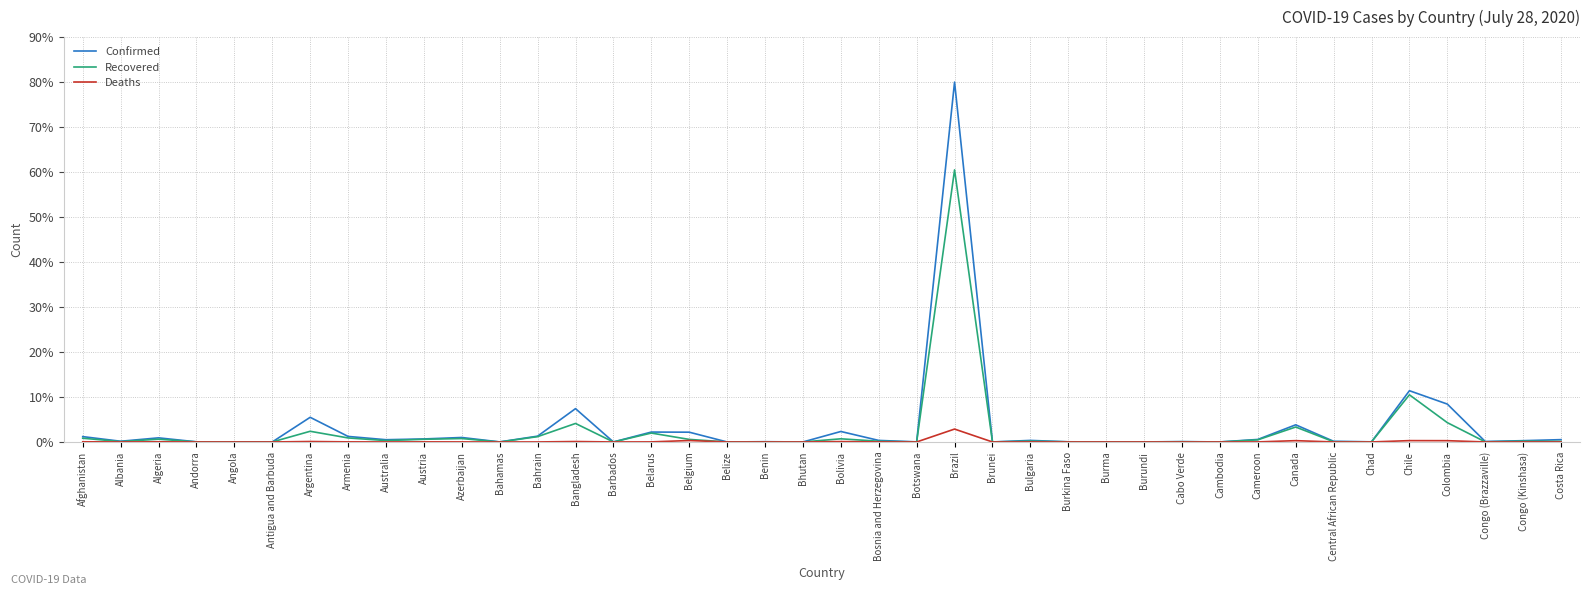

Where is Recovered nearest to the value 30?

Chile